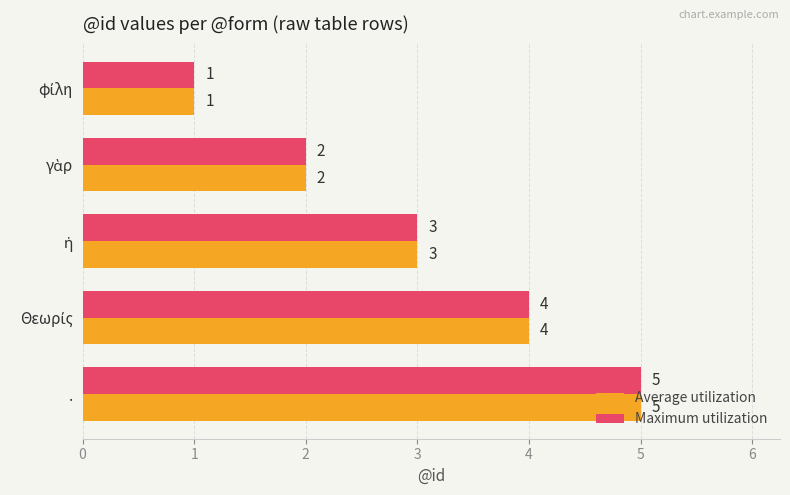

What is the difference between the second highest and second lowest values in the Maximum utilization series?

2